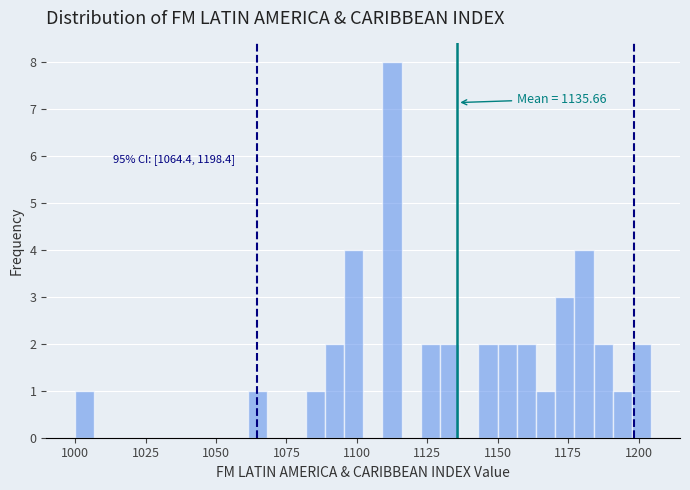

Around what value on the x-axis is the tallest bar? Give the approximate position of its centre, as read against the axis.

1110